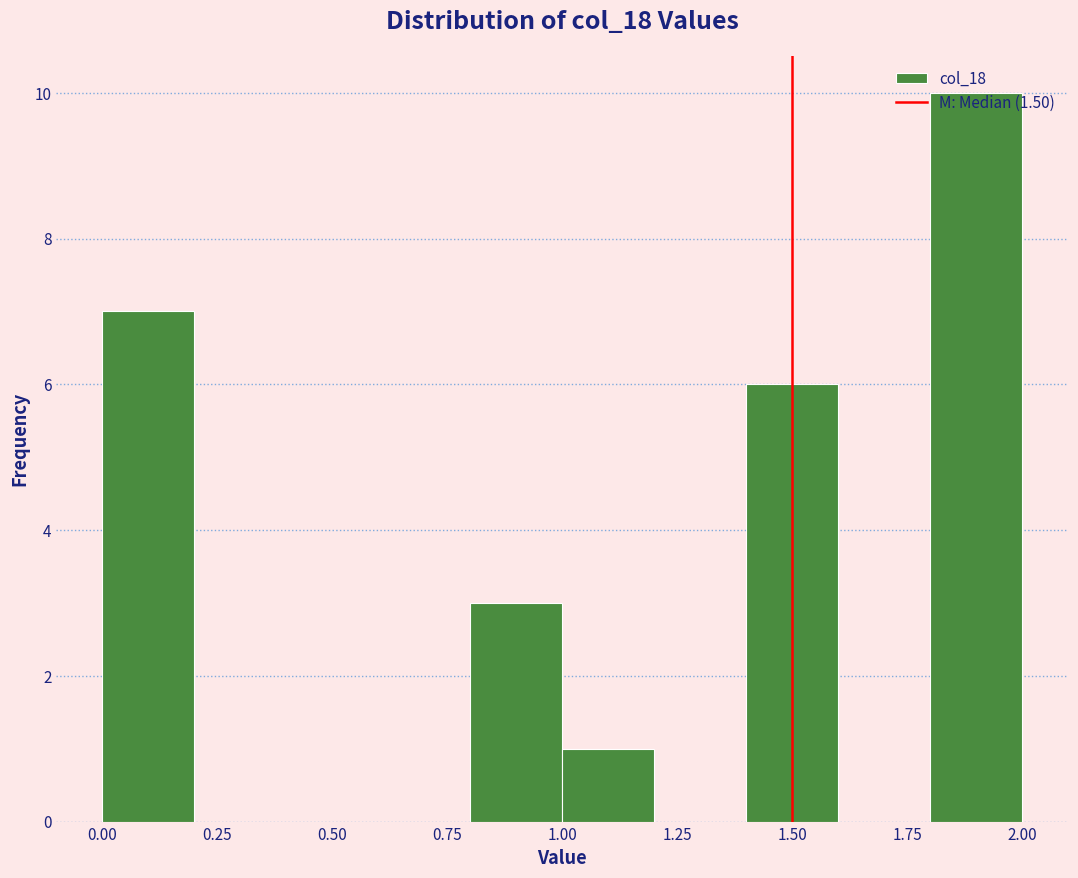

Reading left to right, list every bar in this chart as the range it spans on the x-axis followed by its height. The values are not printed on the chart, so give them approximately, as read against the axis.

0.0 to 0.2: 7
0.2 to 0.4: 0
0.4 to 0.6: 0
0.6 to 0.8: 0
0.8 to 1.0: 3
1.0 to 1.2: 1
1.2 to 1.4: 0
1.4 to 1.6: 6
1.6 to 1.8: 0
1.8 to 2.0: 10